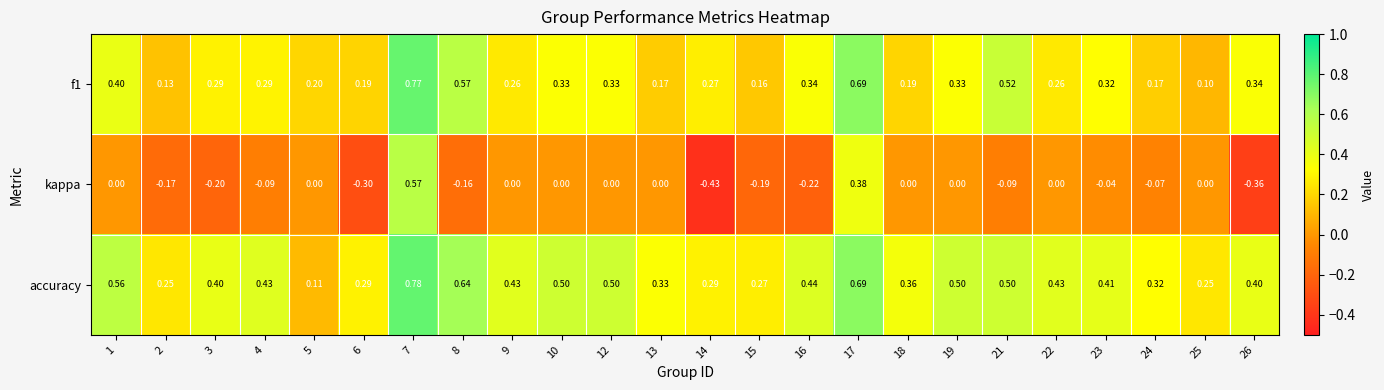

List the series in order of their overall mean, highest first.

accuracy, f1, kappa